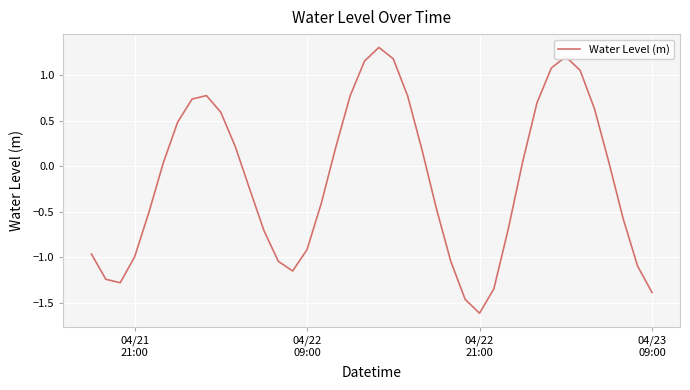

What is the greatest value displayed?

1.3